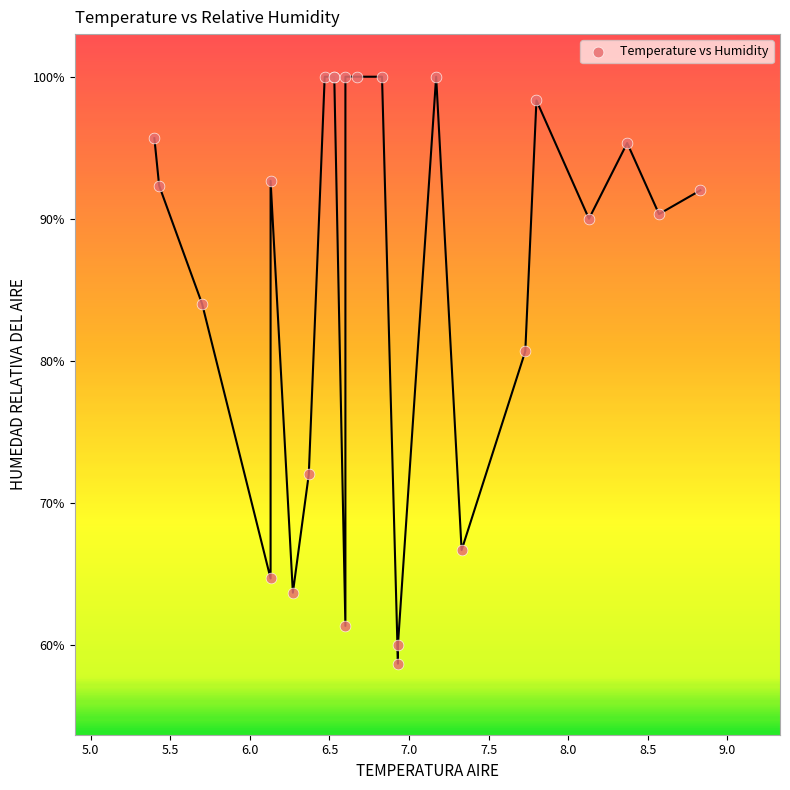

What Y value in the scatter plot is closest to 79?

80.7